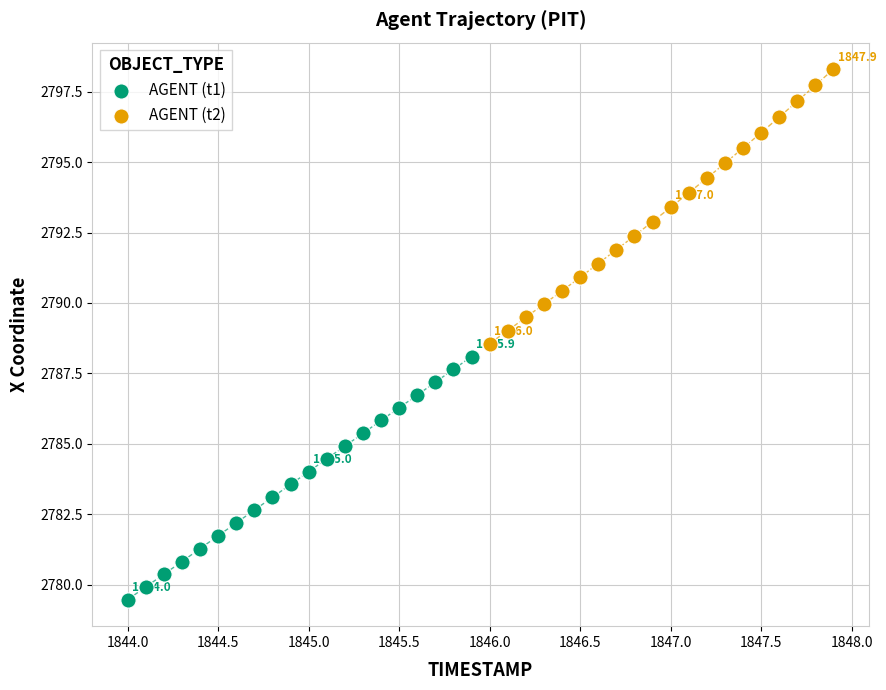

What are all the series names shown in the legend?

AGENT (t1), AGENT (t2)